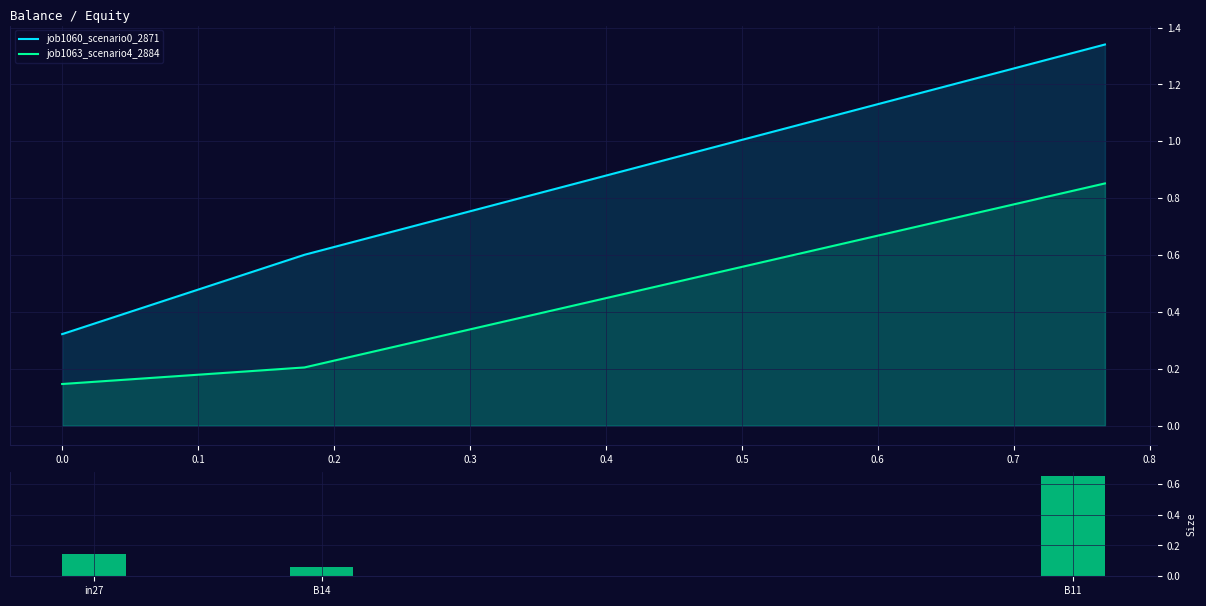

How many job1060_scenario0_2871 values are between 0 and 1?

2